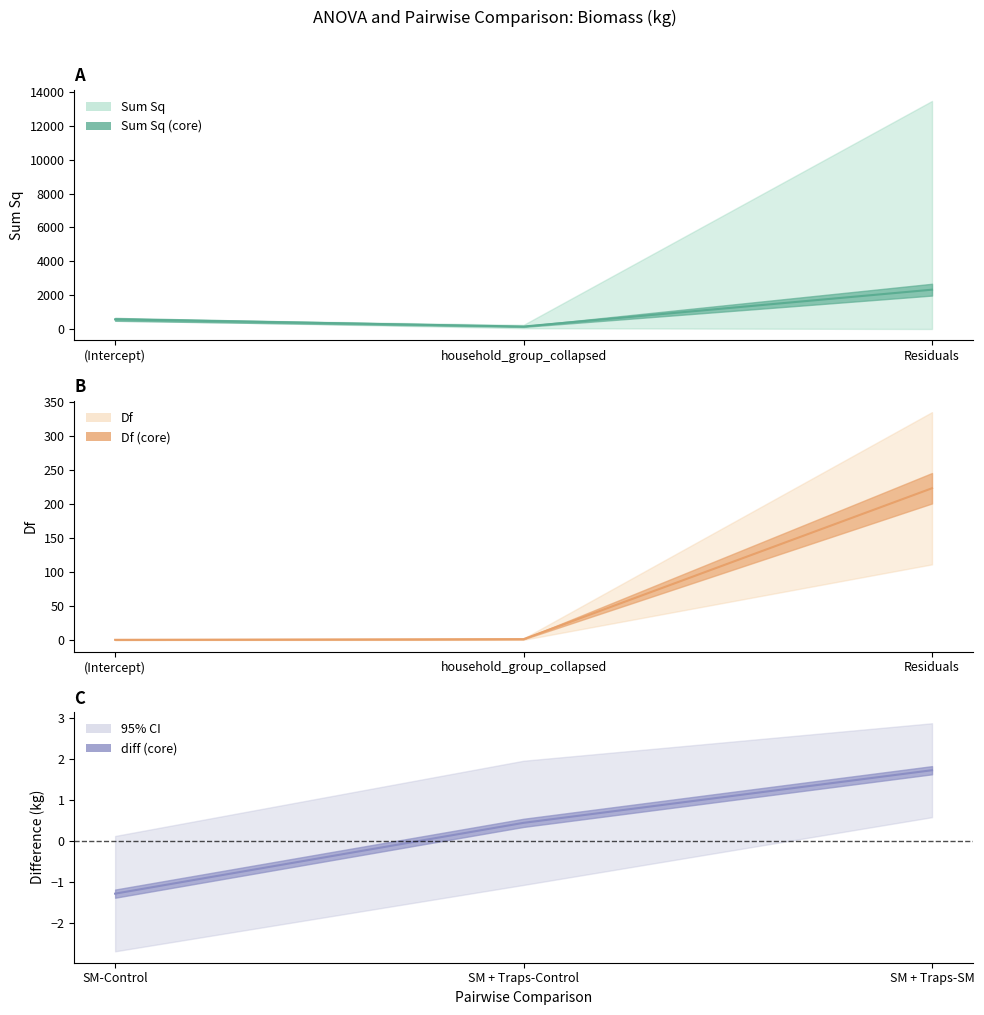

Is this an area chart (filled region under the line)?

No